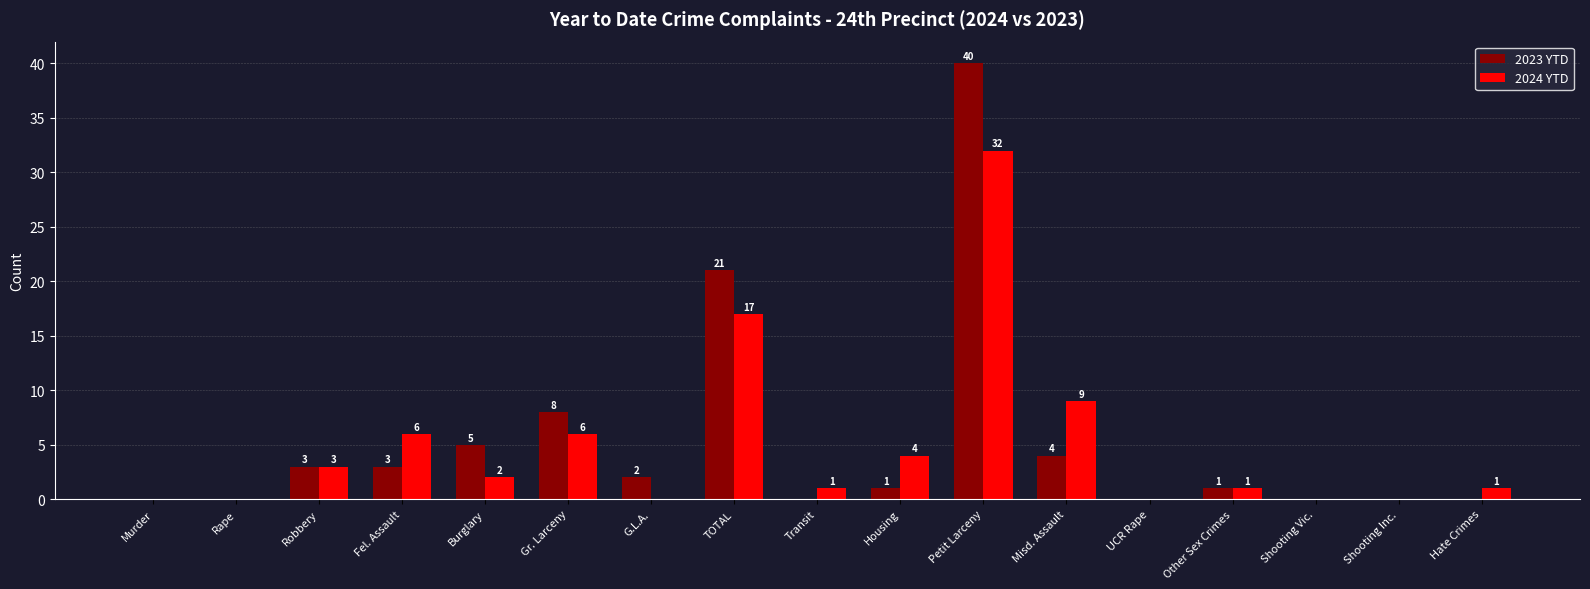

At which category does the chart reach its peak across all series?

Petit Larceny